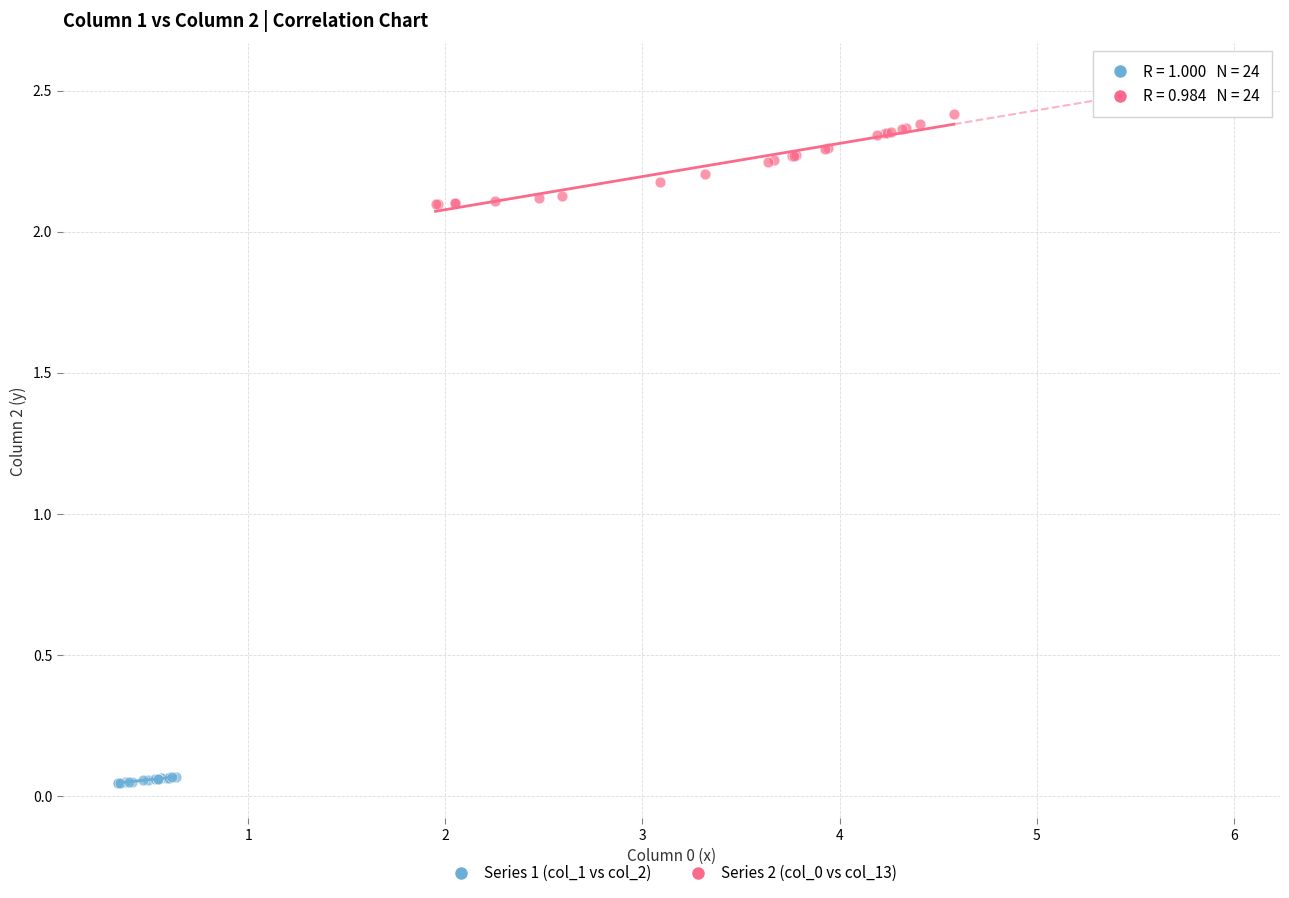

Which series contains the lowest Y value?

Series 1 (col_1 vs col_2)